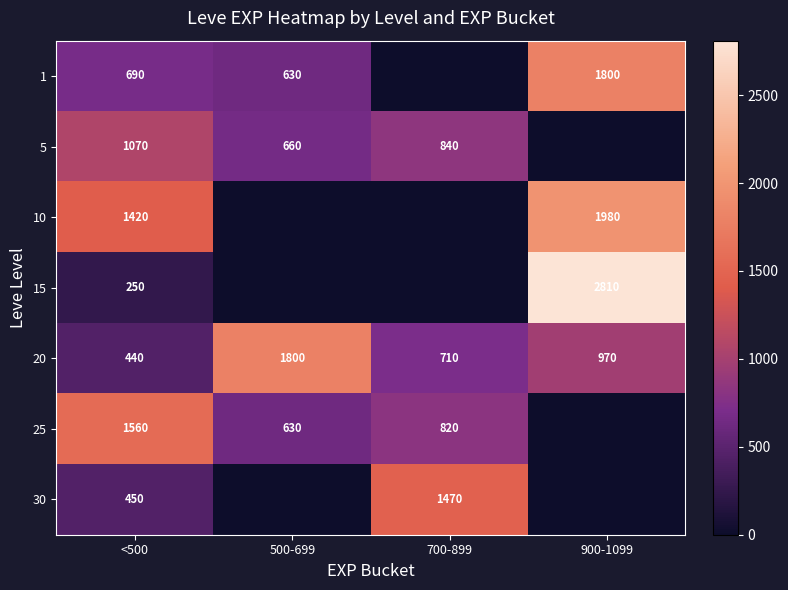

At which label does 20 first exceed 970?

500-699